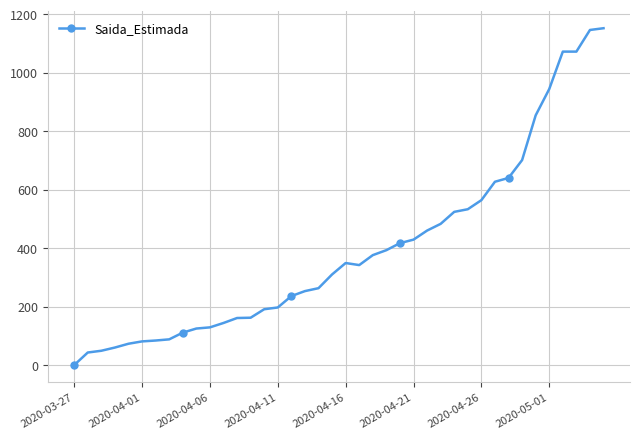

How many lines are shown in the chart?

1